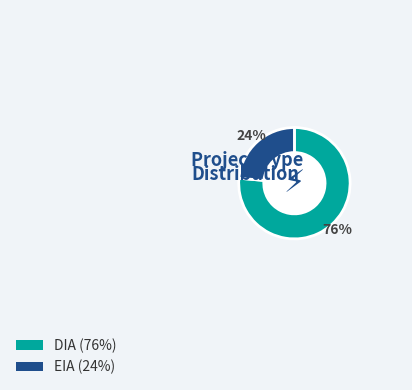

Combined, do DIA and EIA account for over 50%?

Yes